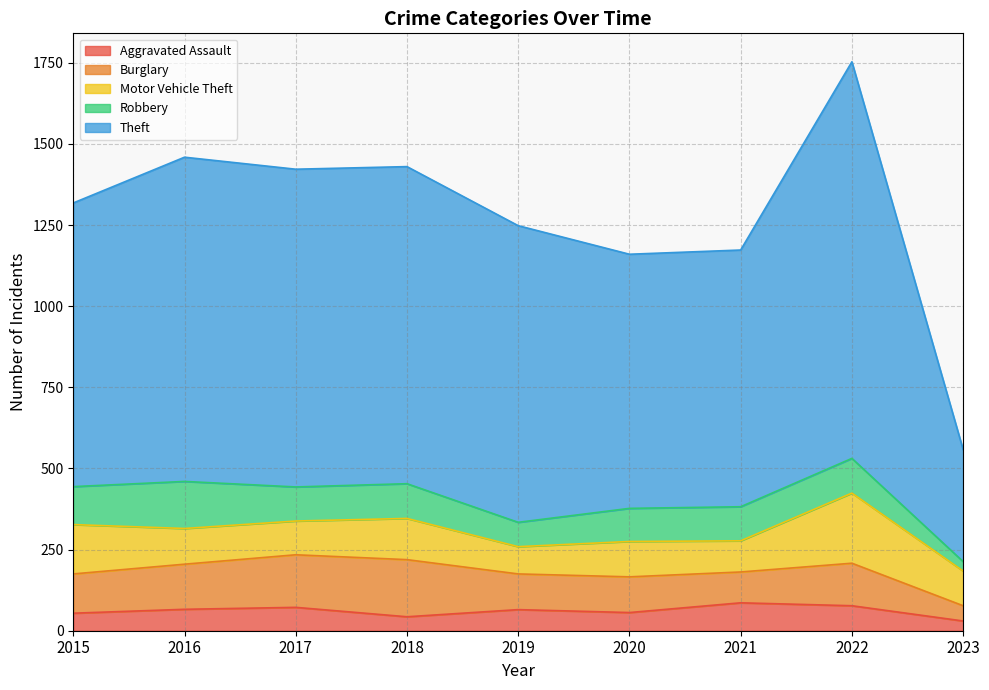

True or false: Motor Vehicle Theft and Aggravated Assault intersect in this chart.

False